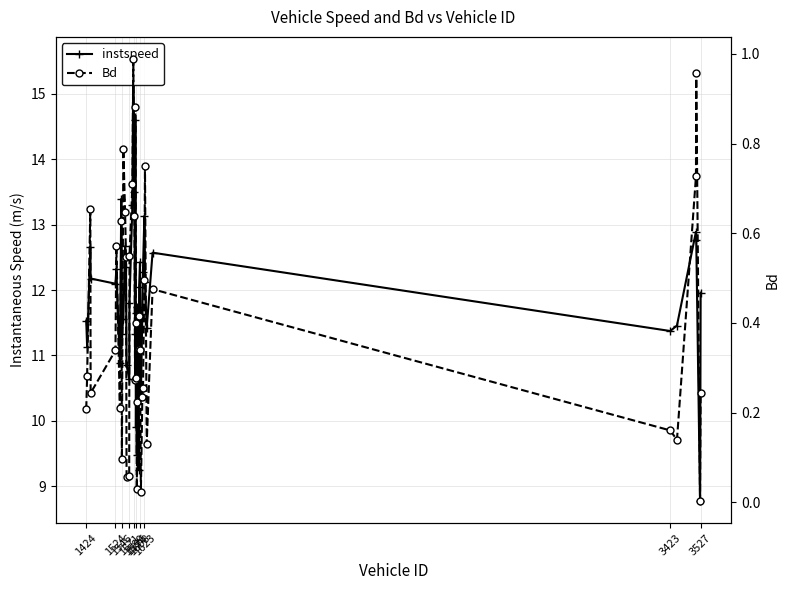

What is the sum of all Bd values?

16.0